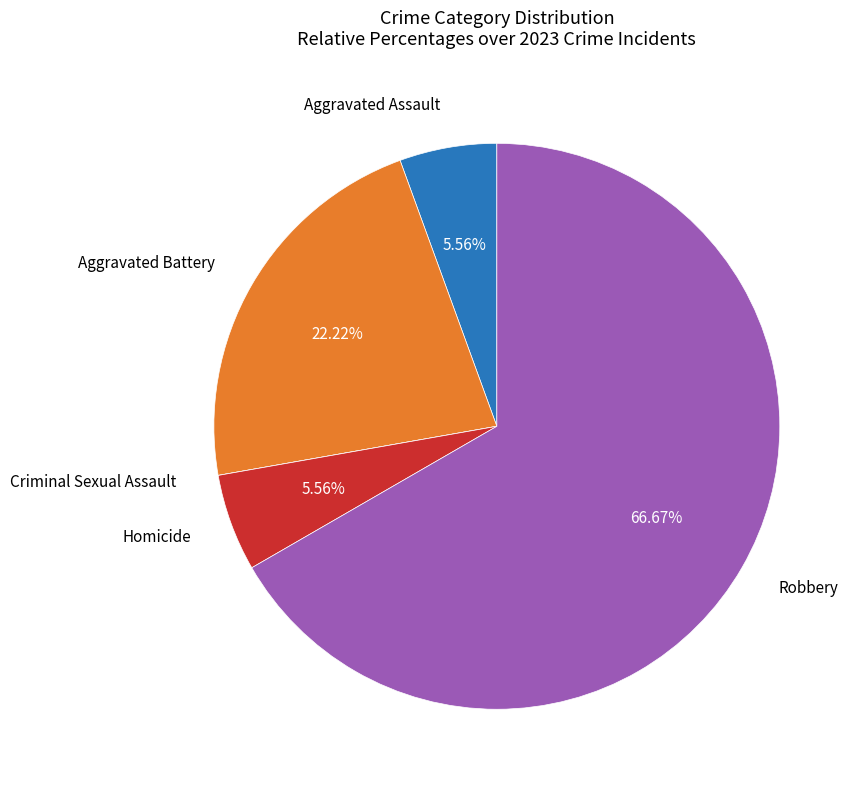

Is there a majority slice in this chart?

Yes